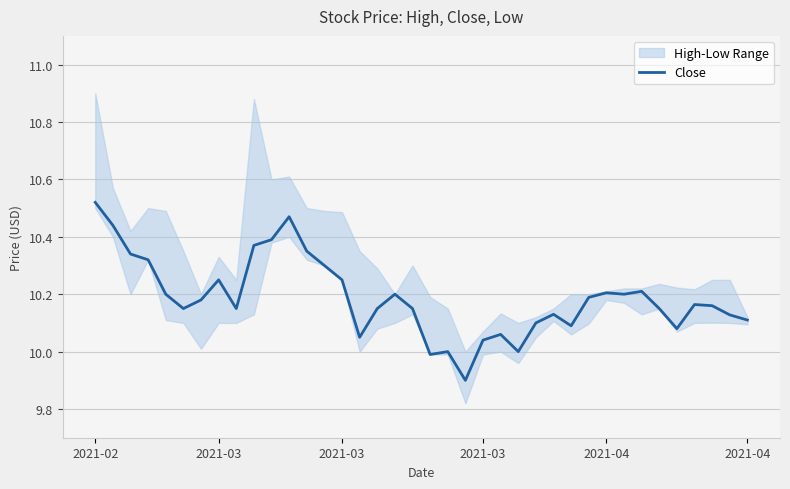

Where is the first local maximum?

2021-03